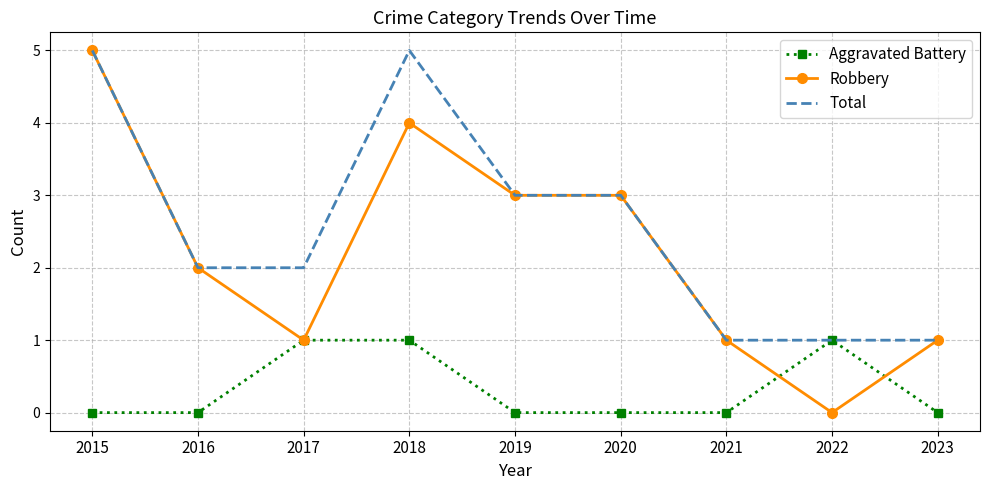

What is the difference between the maximum and minimum values in the Robbery series?

5